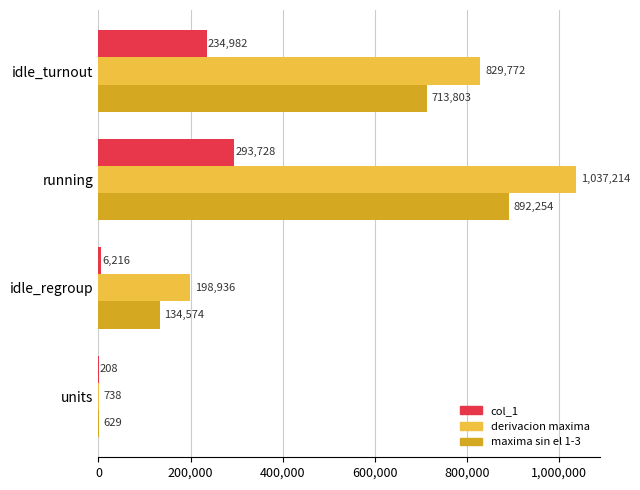

At which label is derivacion maxima closest to 518976?

idle_turnout